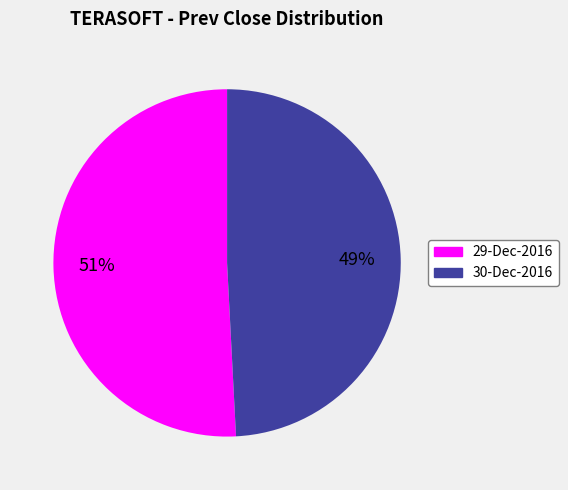

Which category accounts for the majority?

29-Dec-2016